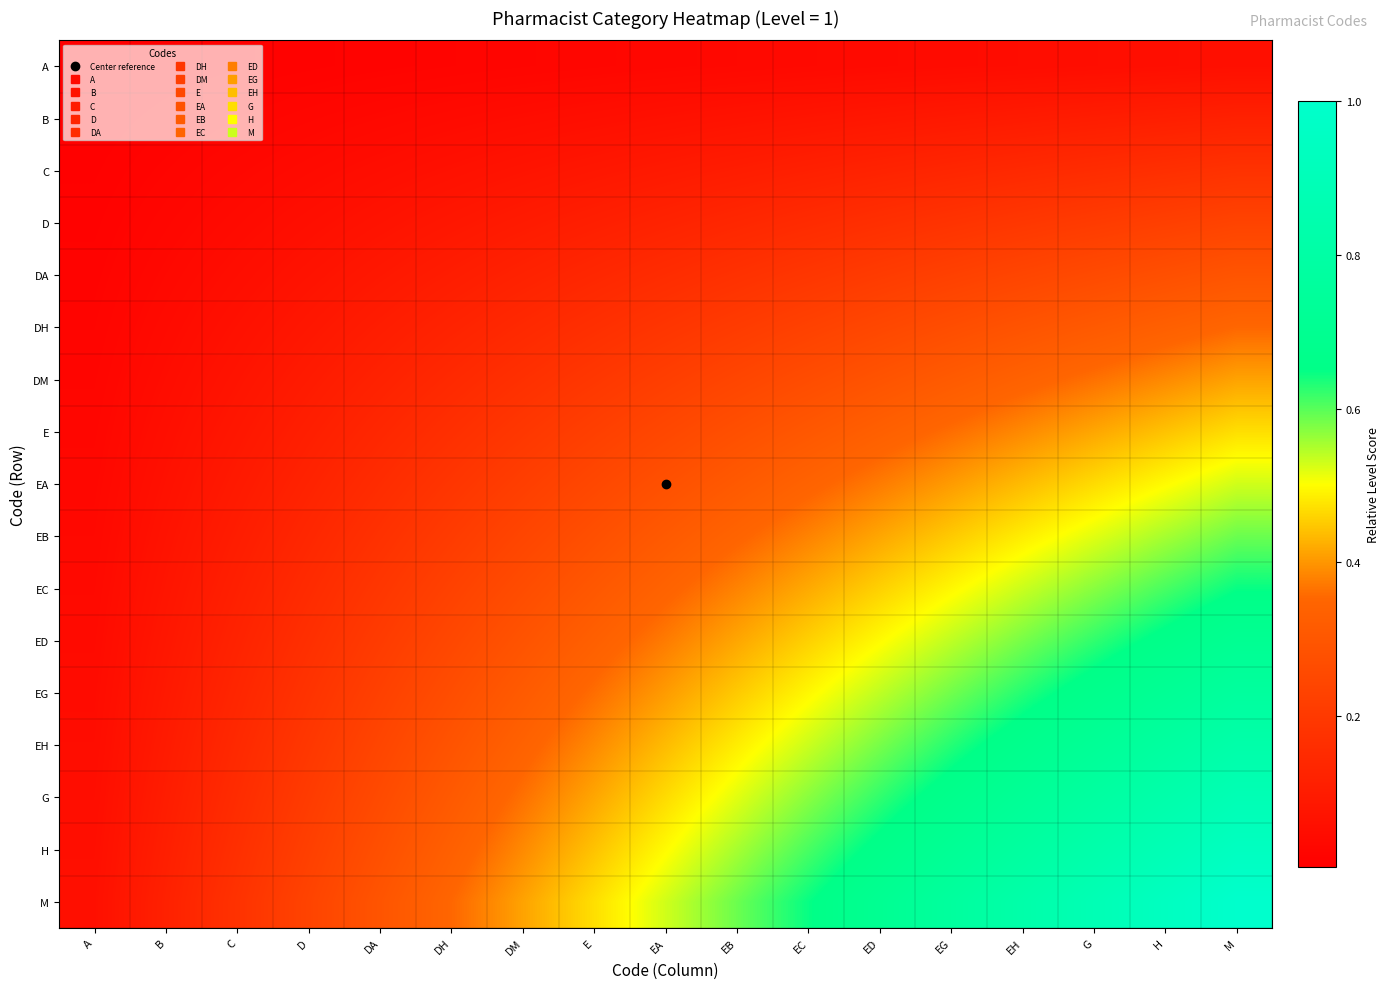

Which series has the largest range (max minus min)?

M